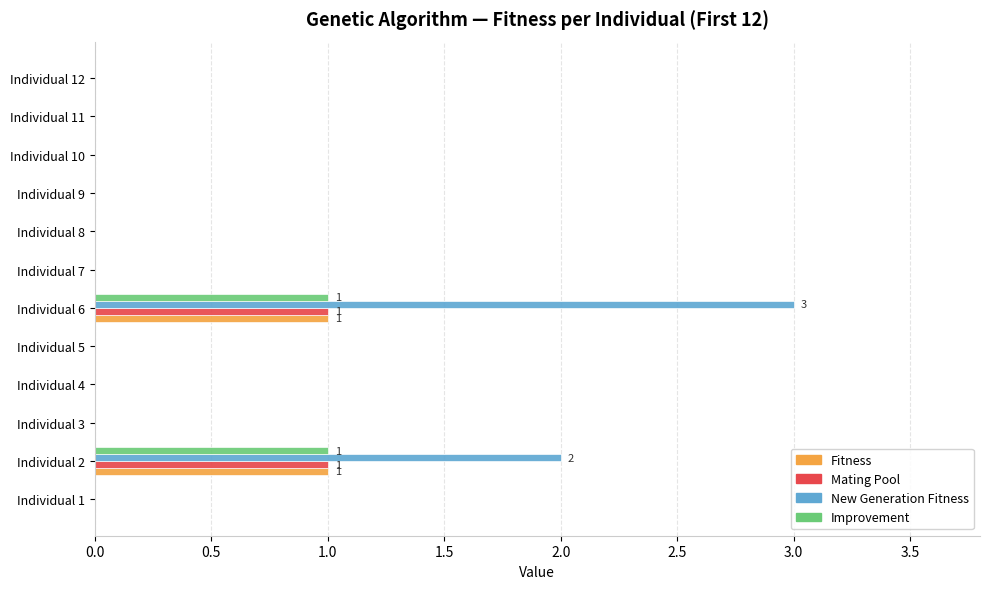

Which series has the widest spread of values?

New Generation Fitness